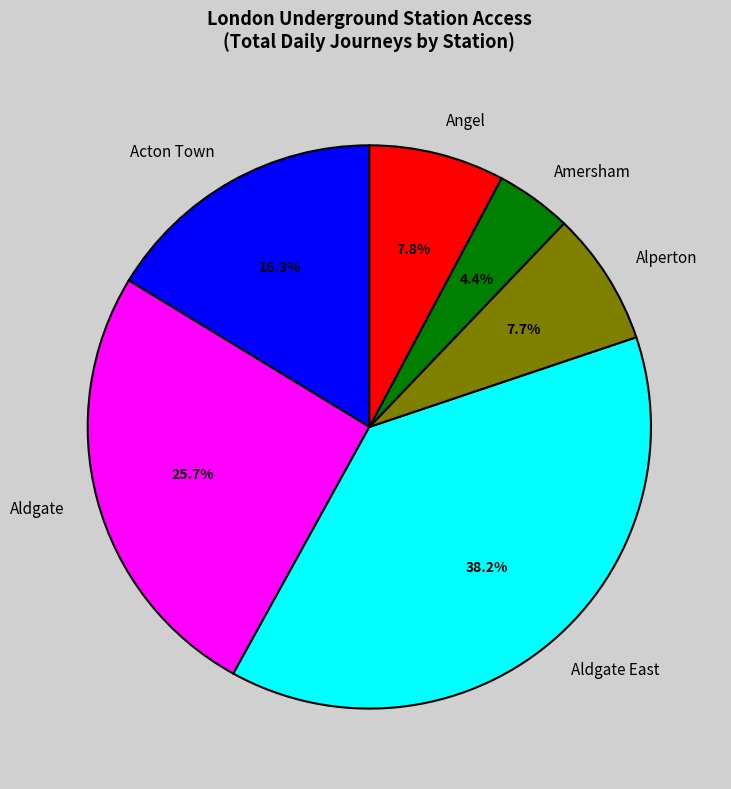

To the nearest percent, what percentage of the pie is Aldgate East?

38%